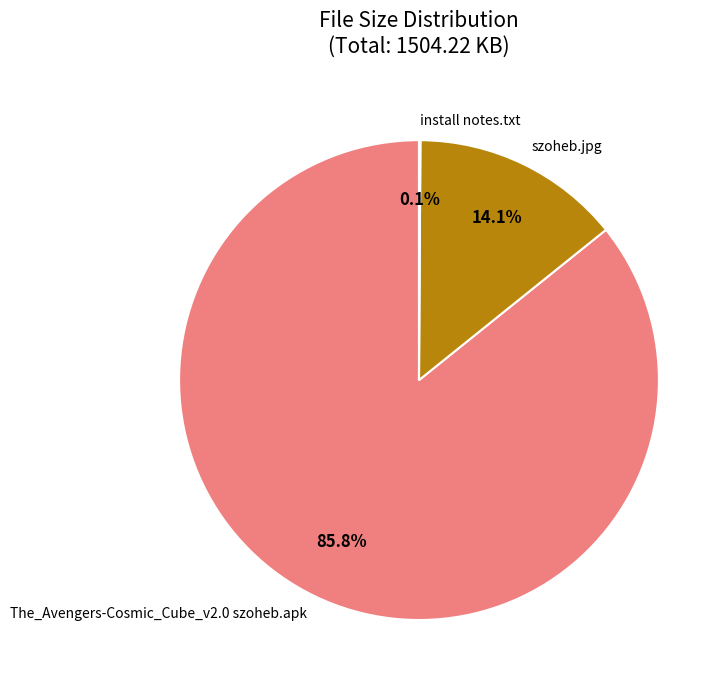

Does The_Avengers-Cosmic_Cube_v2.0 szoheb.apk represent more than half of the total?

Yes